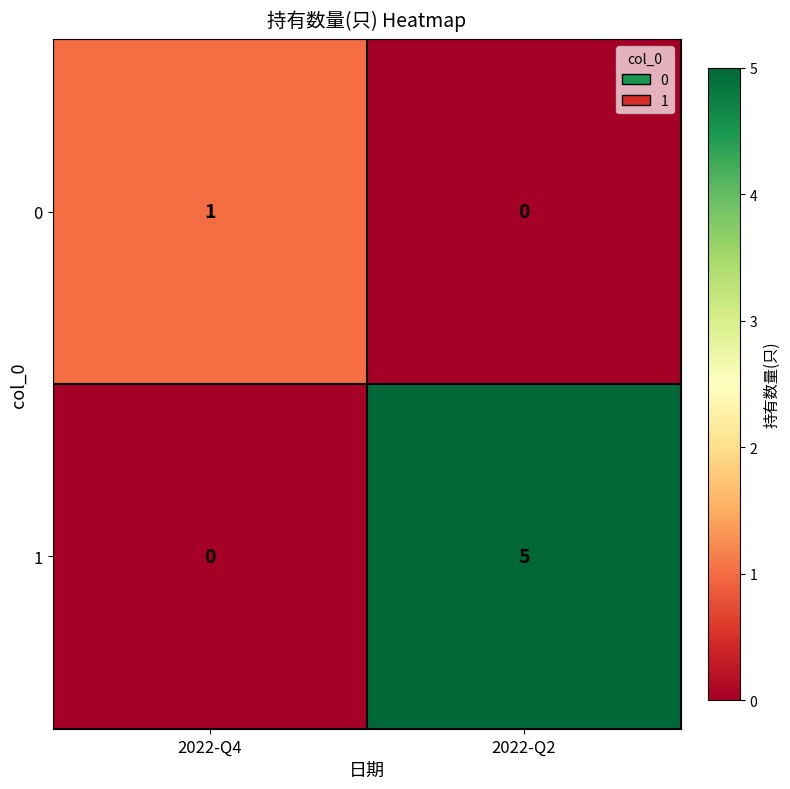

The value of 0 at 2022-Q4 is 1. True or false?

True